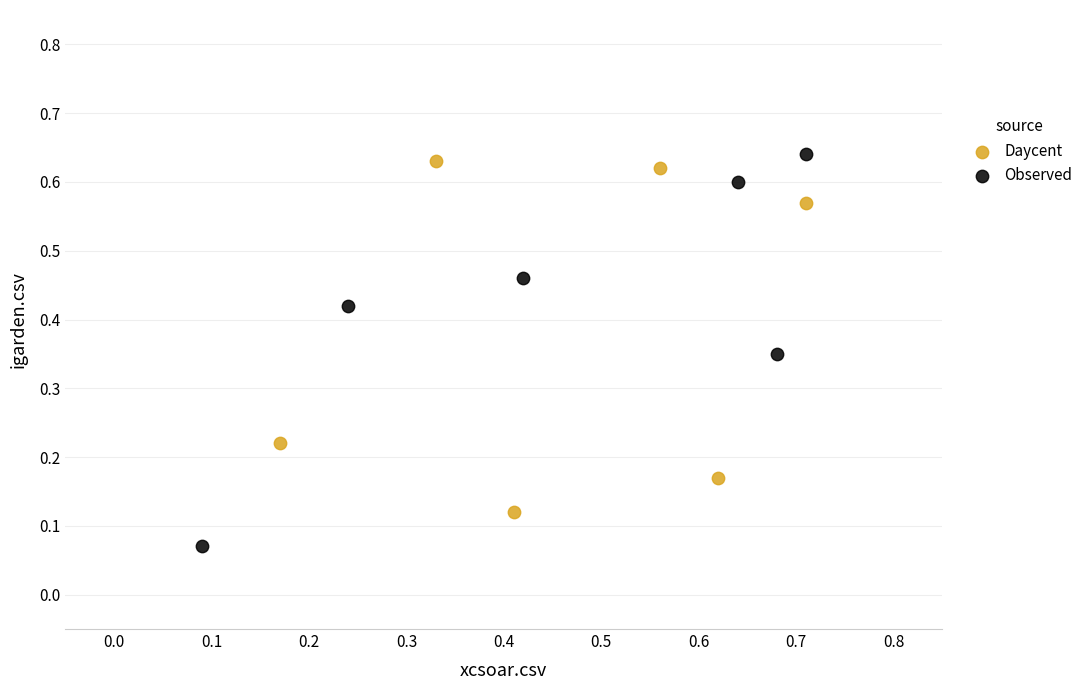

Which series has the largest Y range (max minus min)?

Observed